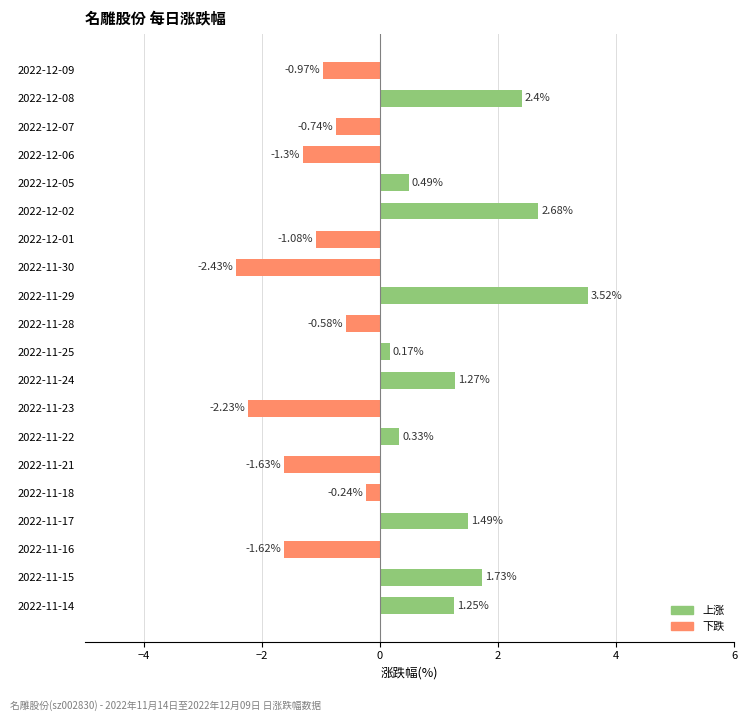

Which has a higher value, 2022-12-09 or 2022-12-01?

2022-12-09